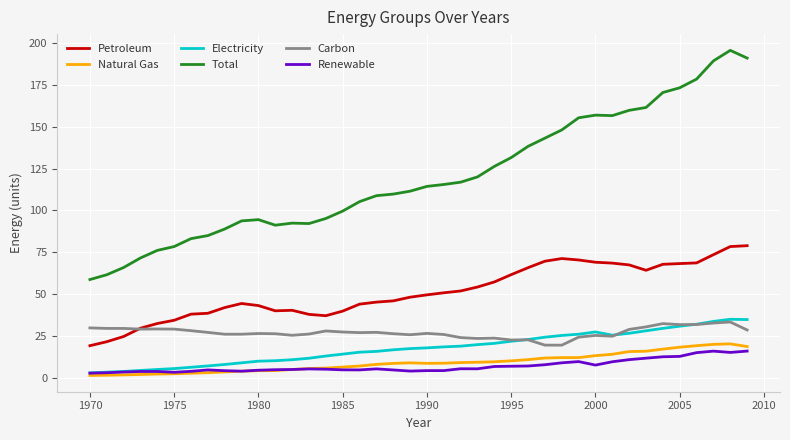

What is the sum of all Total values?

4804.9